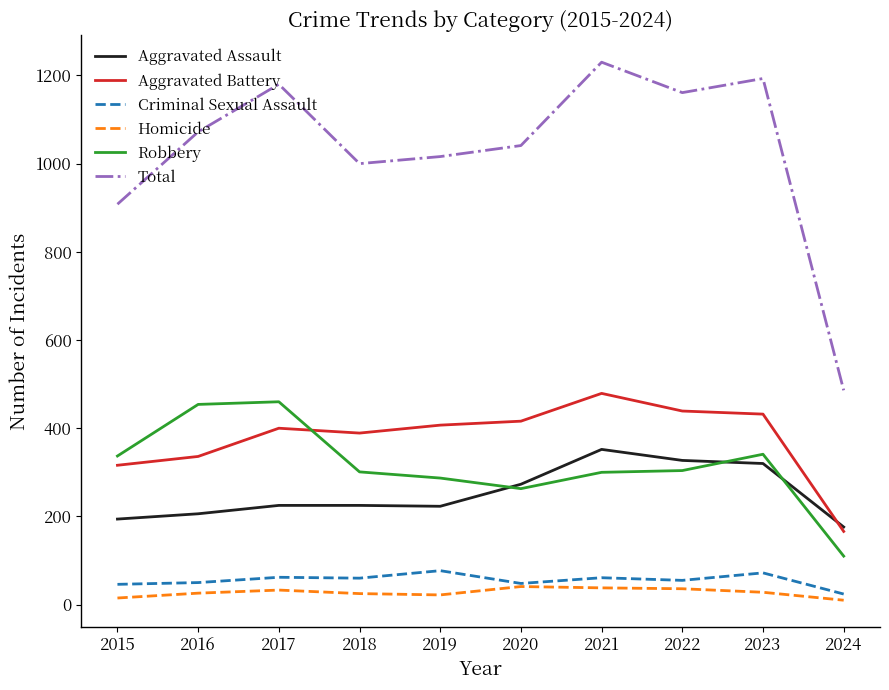

True or false: Total and Criminal Sexual Assault cross at least once.

False